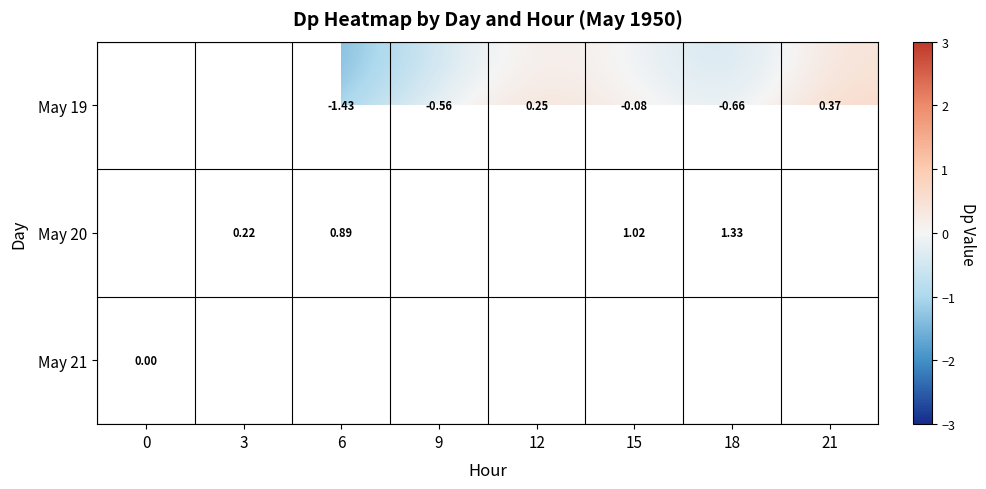

At which category does the chart reach its minimum across all series?

3